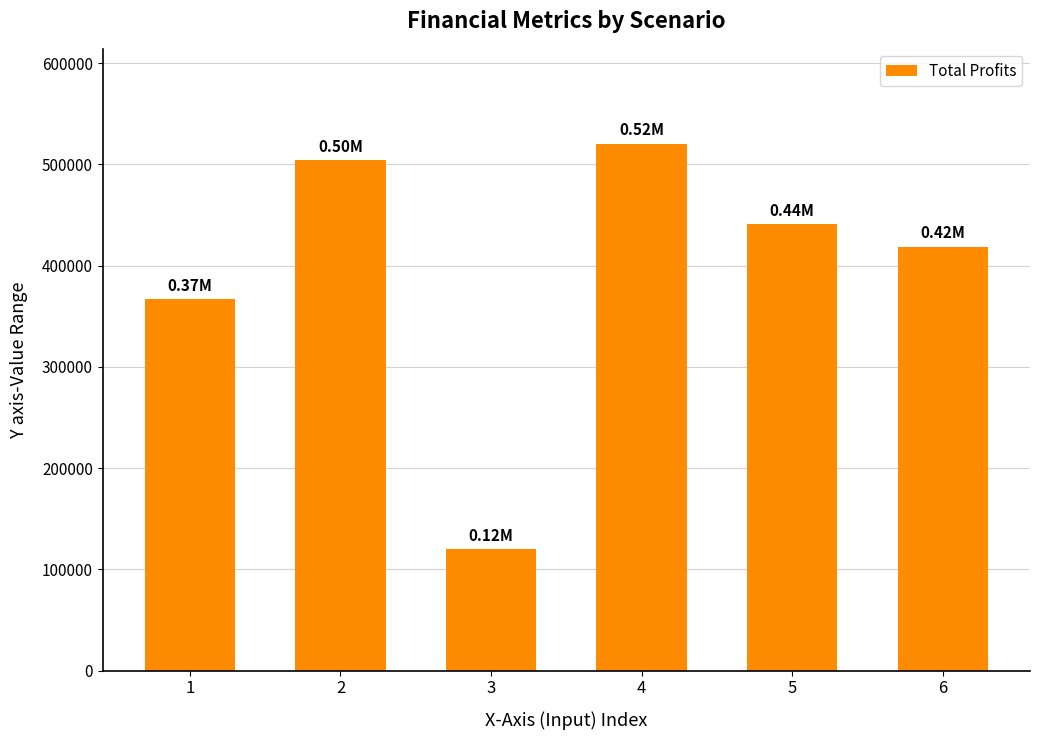

Reading left to right, what are all the values shown in this chart?

1=366932.5	2=504510.5	3=120056.2	4=520503.0	5=441269.8	6=418807.7